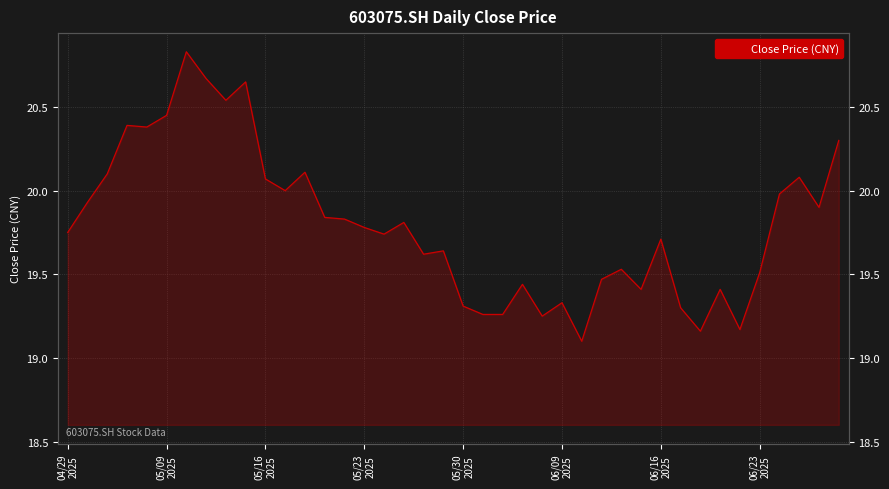

How many categories are shown in the chart?

40